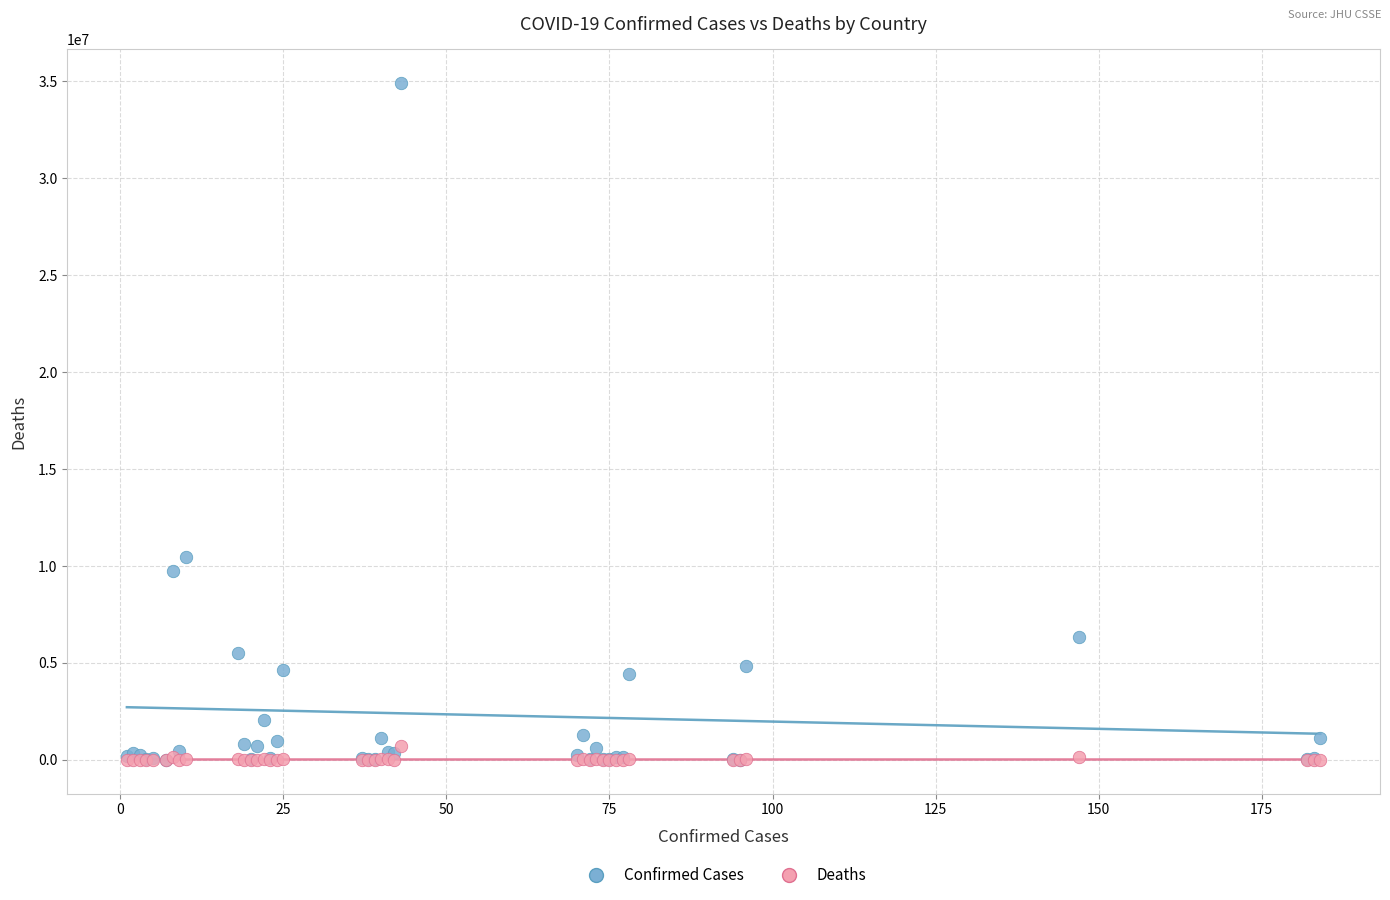

In the Confirmed Cases series, what Y value is closest to 17457914?

10472100